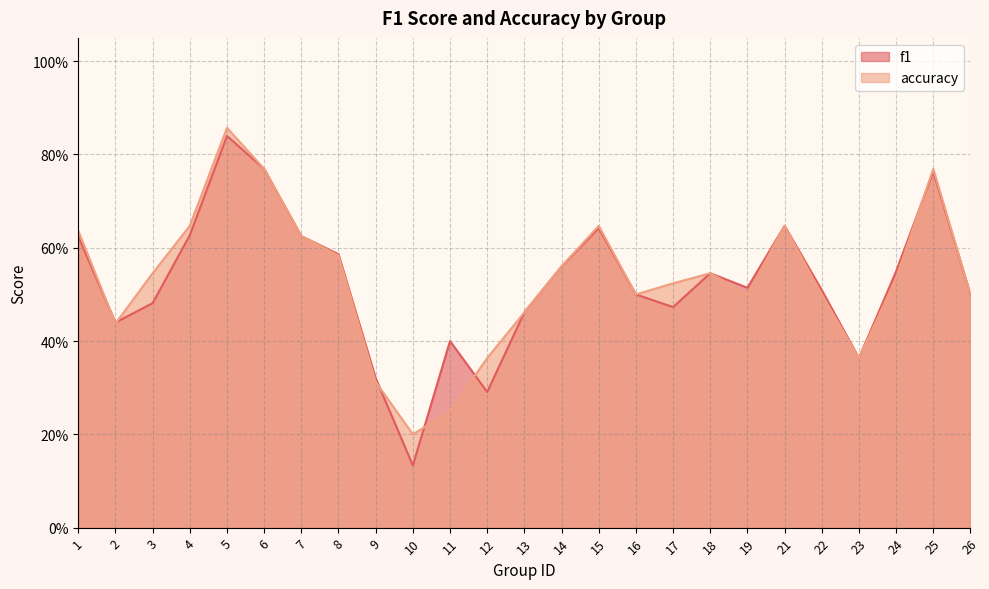

List the labels in order of accuracy value, smallest first.

10, 11, 9, 12, 23, 2, 13, 16, 19, 22, 26, 17, 24, 3, 18, 14, 8, 7, 1, 4, 15, 21, 6, 25, 5